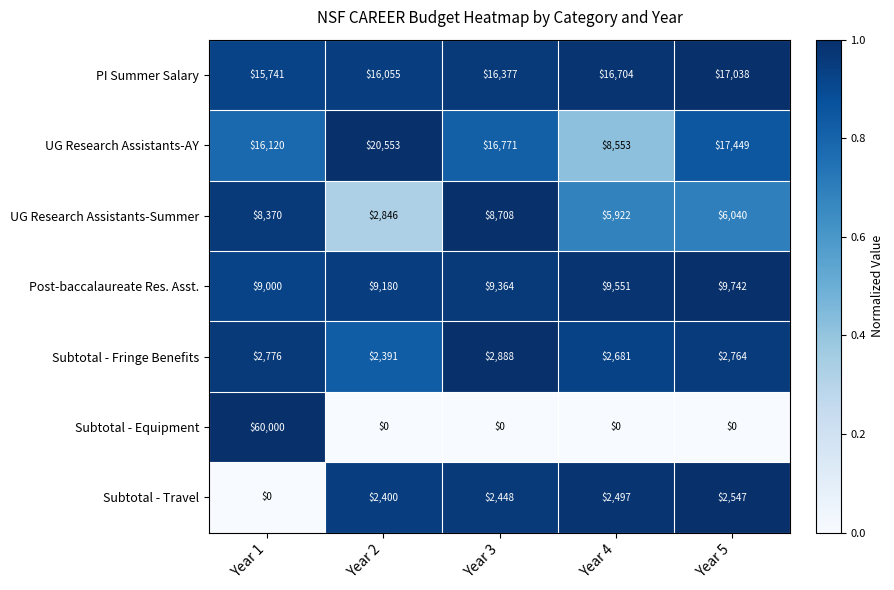

How many Post-baccalaureate Res. Asst. values are between 9180 and 9551?

3